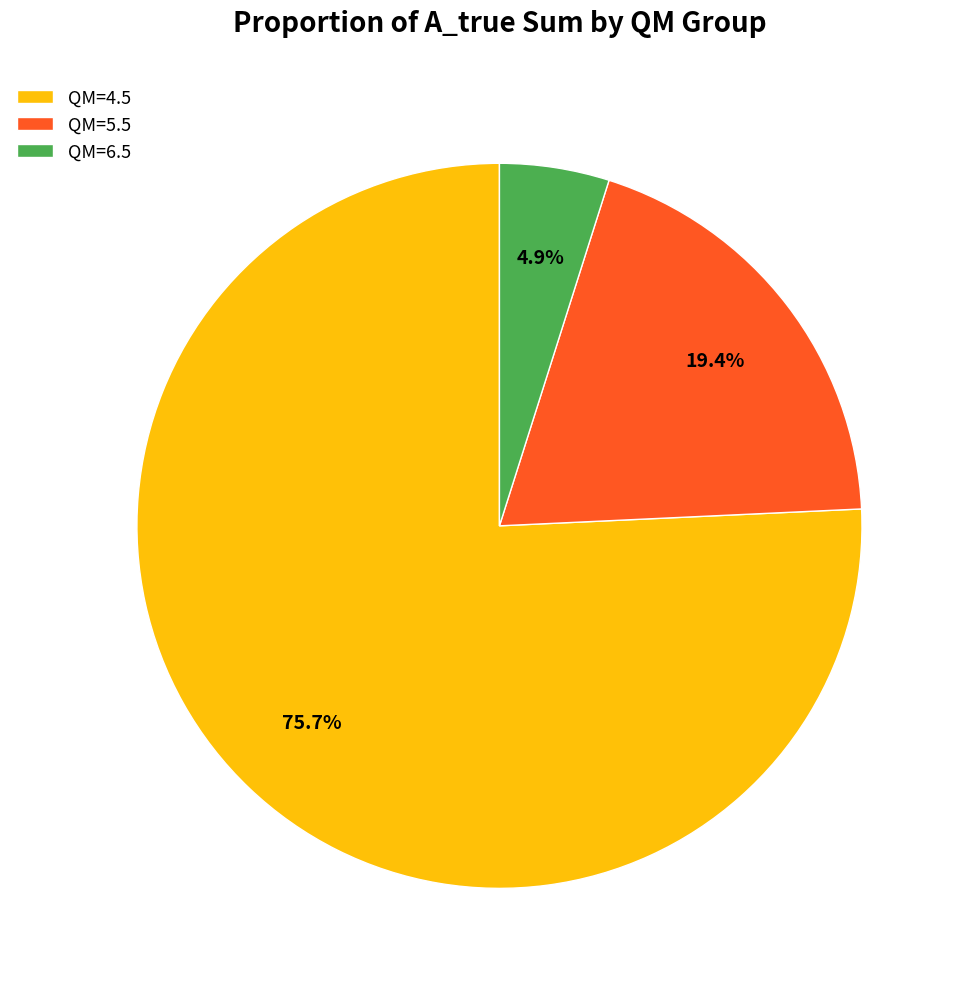

Is the sum of QM=4.5 and QM=5.5 greater than half?

Yes